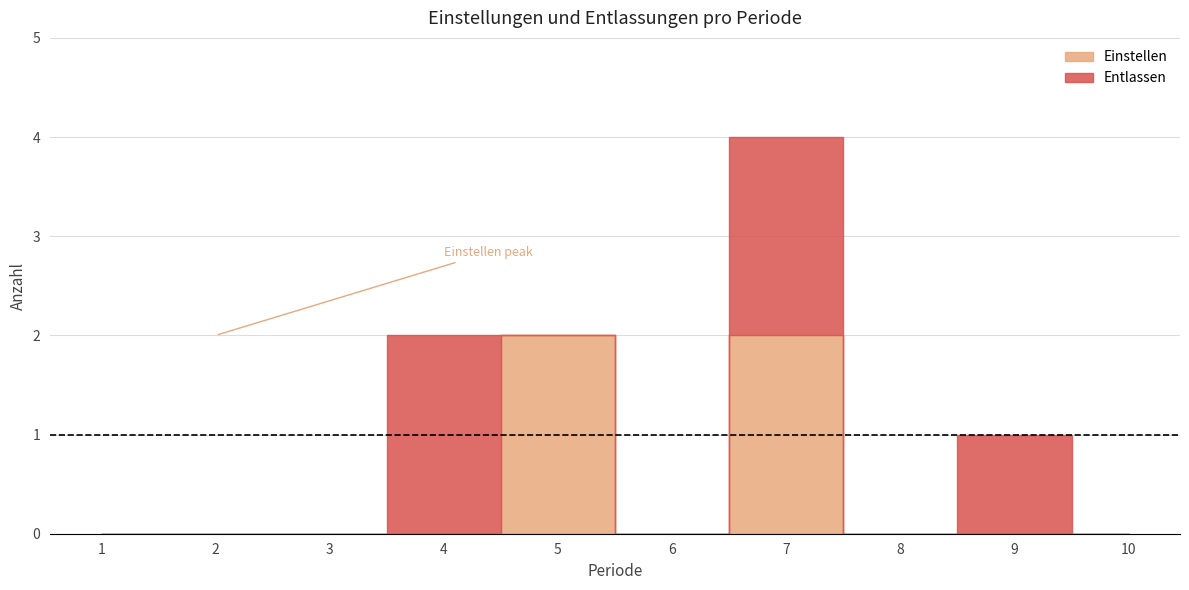

Reading right to left, transcribe all the data shown in this chart.

Einstellen: 0	0	0	2	0	2	0	0	0	0
Entlassen: 0	1	0	2	0	0	2	0	0	0